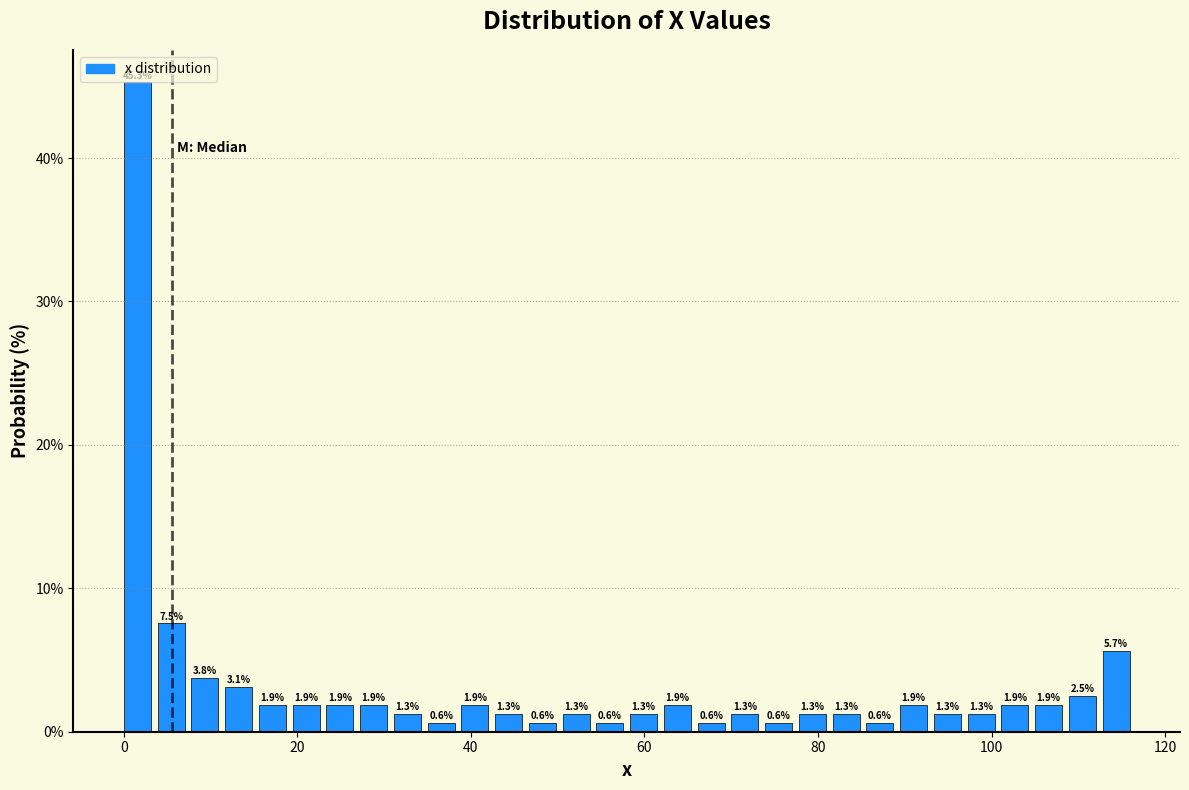

Read against the x-axis, roughly where is the centre of the tallest bar?

2